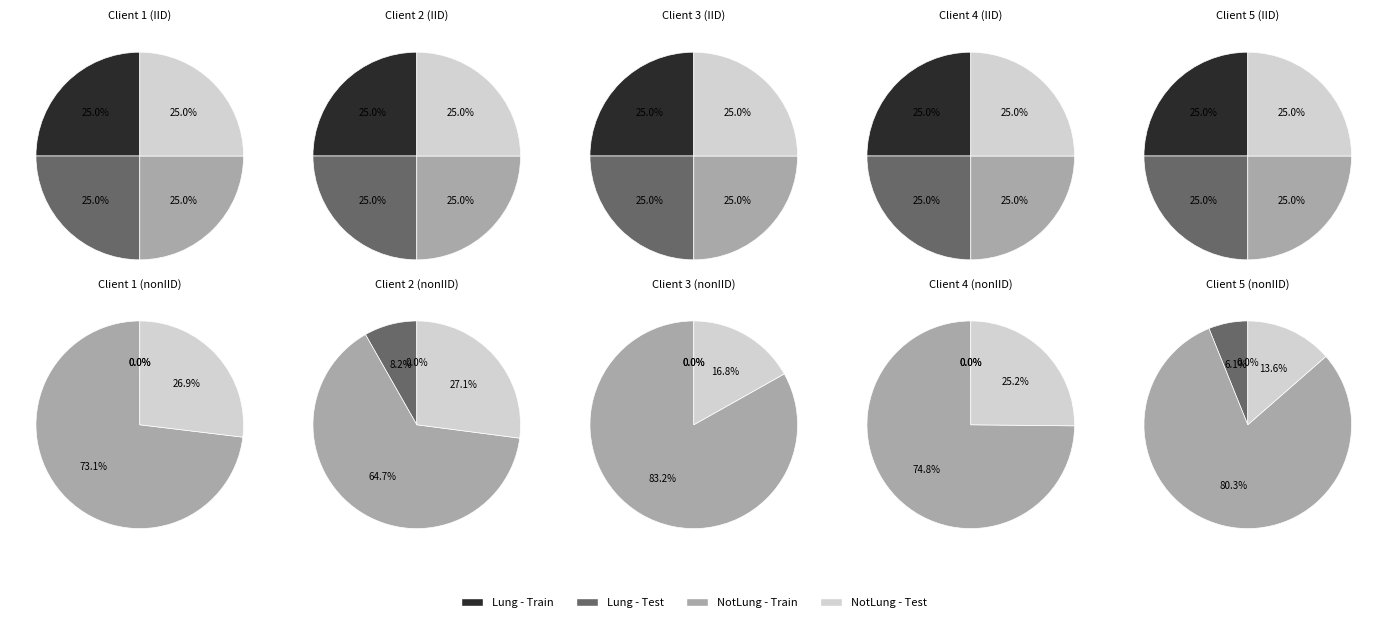

Is it true that 2015-06-12 is 4% of the pie?

False